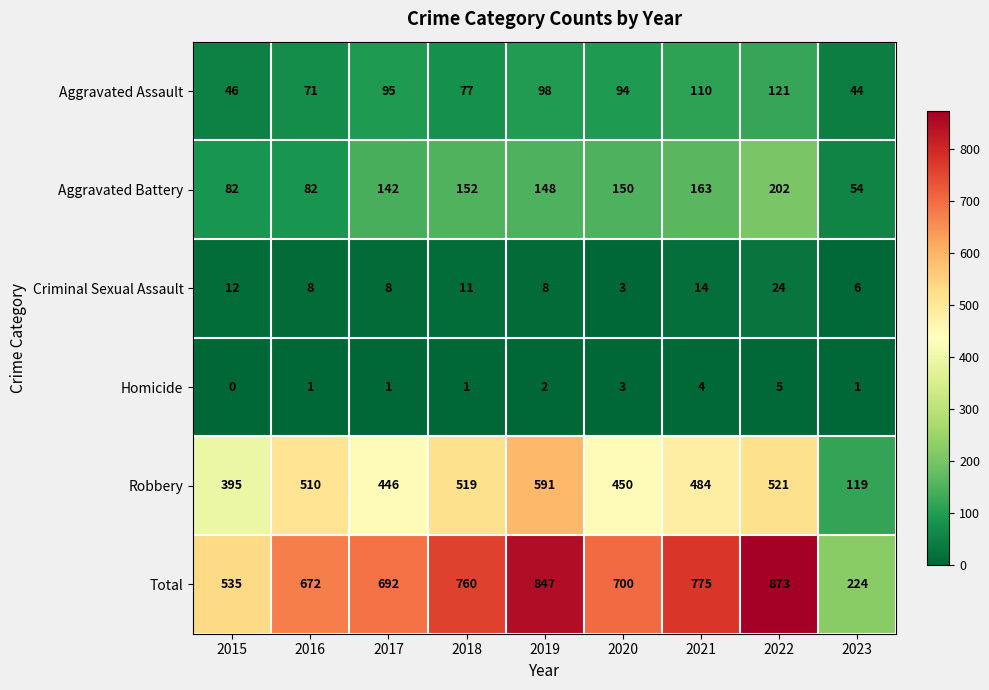

What is the difference between the second highest and minimum values in the Robbery series?

402